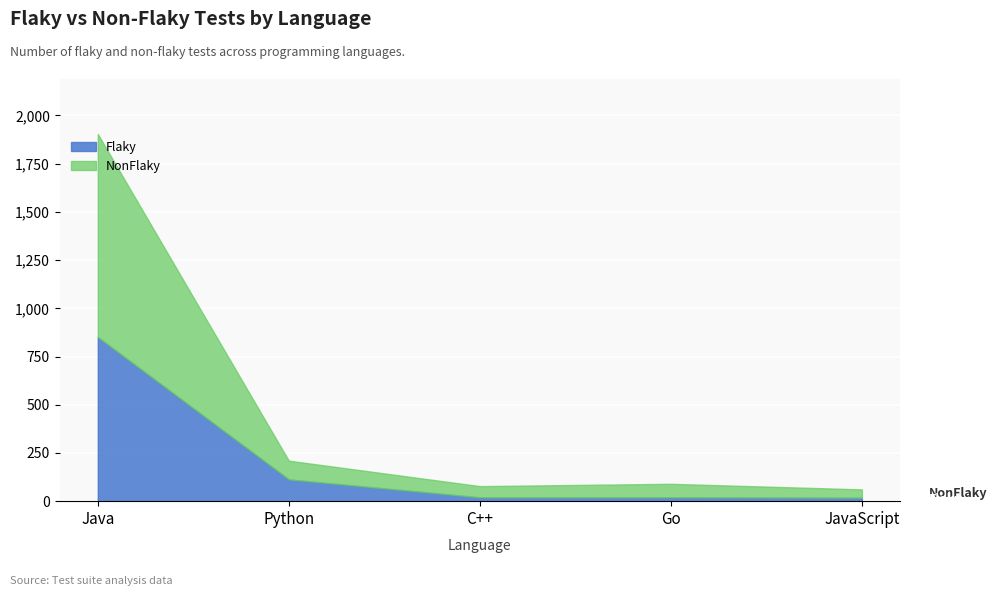

Is it true that Flaky equals 851 at Java?

True